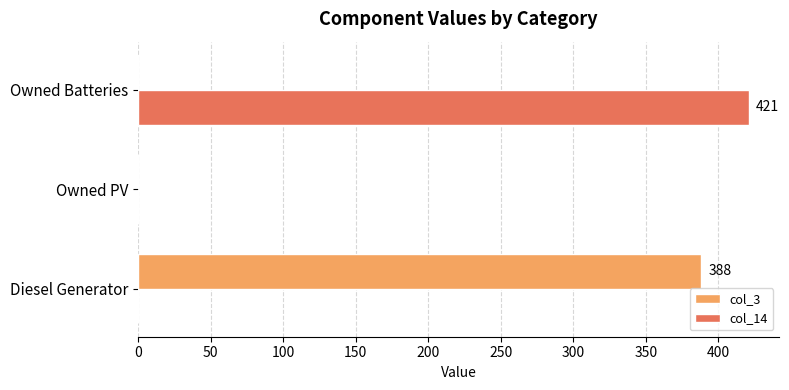

True or false: col_14 has a value of 421 at Owned Batteries.

True